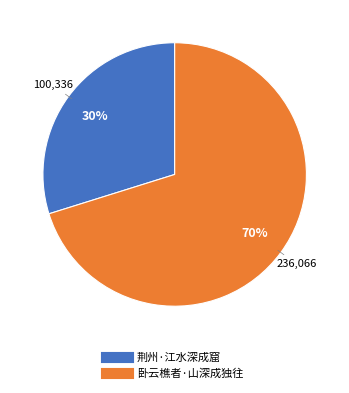

Between 荆州·江水深成窟 and 卧云樵者·山深成独往, which is larger?

卧云樵者·山深成独往